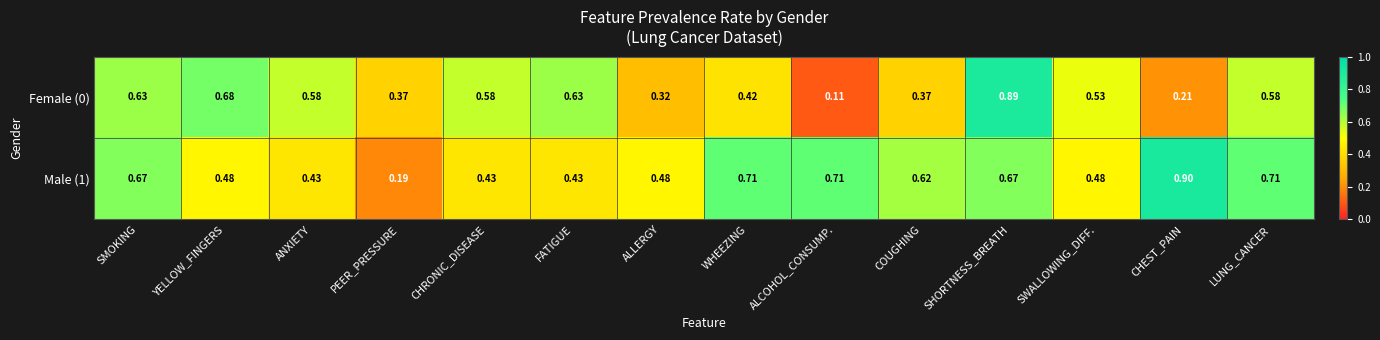

Is the value of Male (1) at ALLERGY greater than the value of Female (0) at COUGHING?

Yes